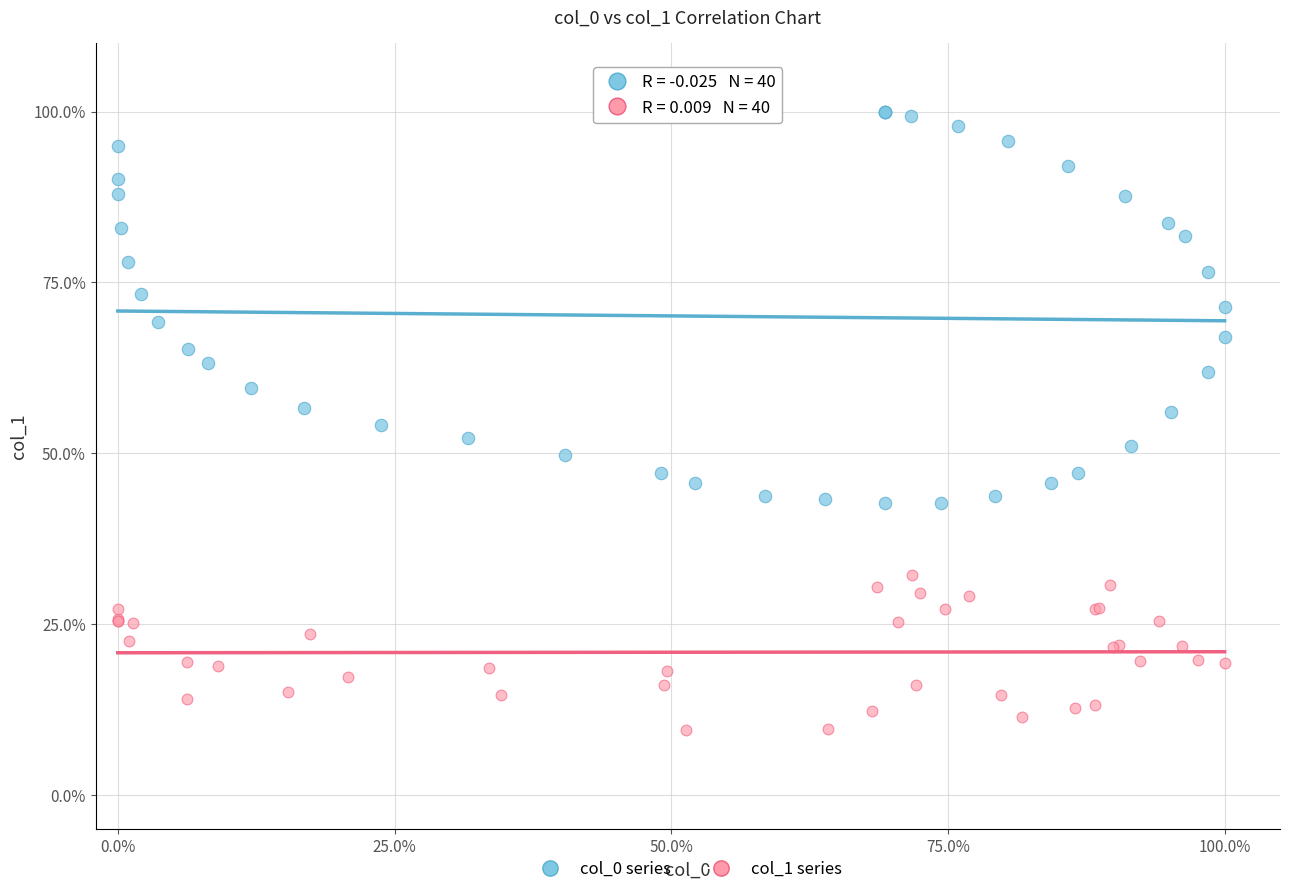

Which series contains the lowest Y value?

col_1 series